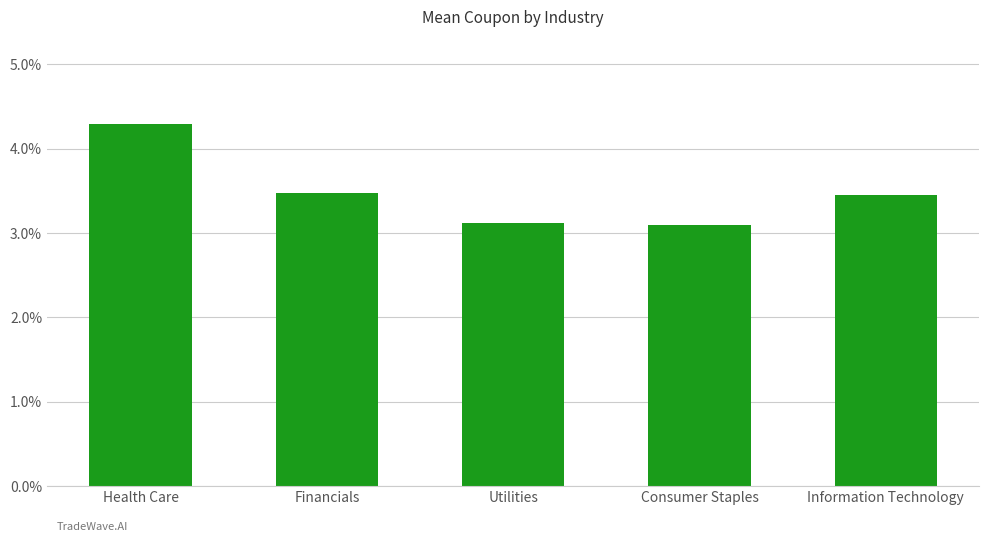

Are the bars horizontal?

No